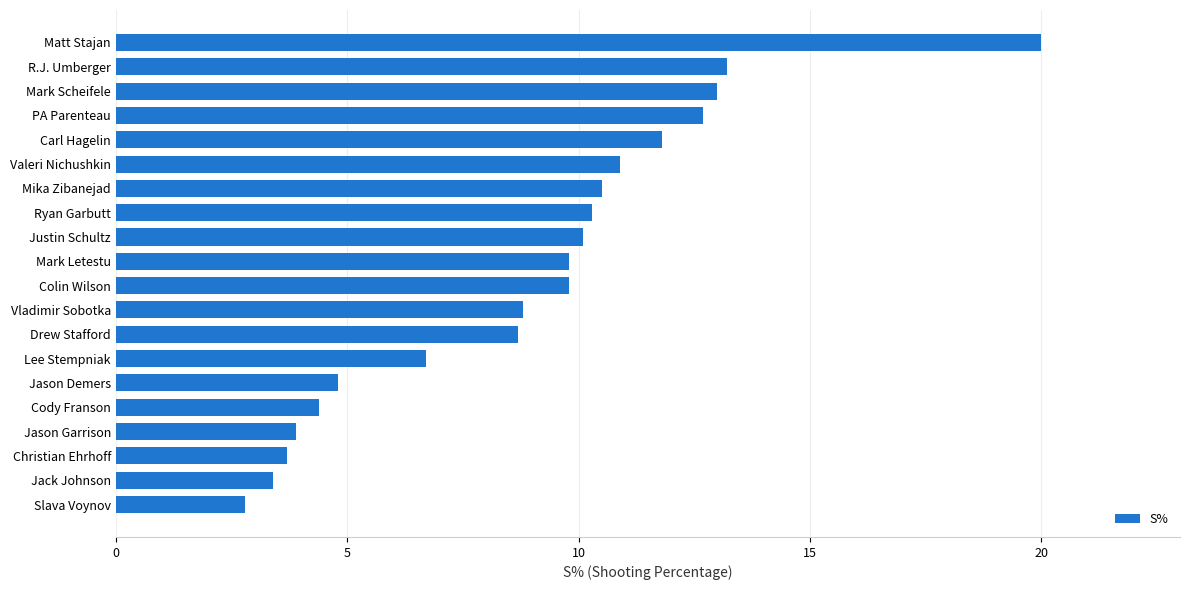

Reading top to bottom, extract all data points from this chart.

20.0	13.2	13.0	12.7	11.8	10.9	10.5	10.3	10.1	9.8	9.8	8.8	8.7	6.7	4.8	4.4	3.9	3.7	3.4	2.8